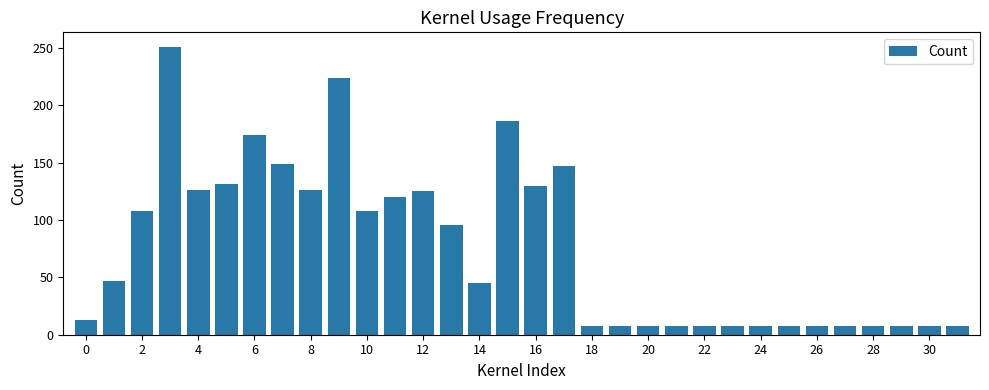

What is the sum of all values?

2418